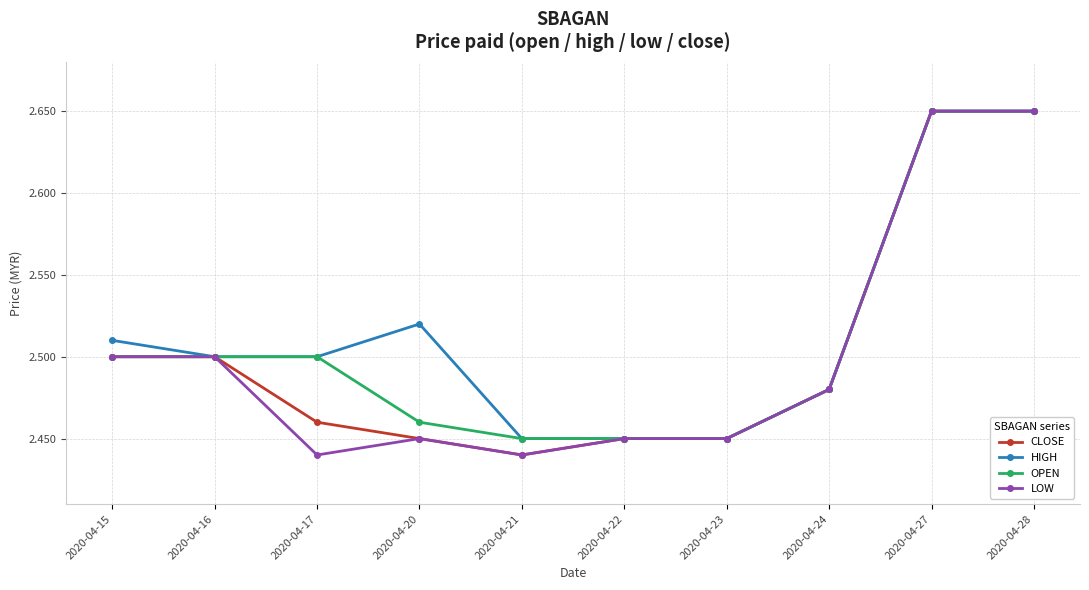

The HIGH series shows 1.3 at 2020-04-17. True or false?

False